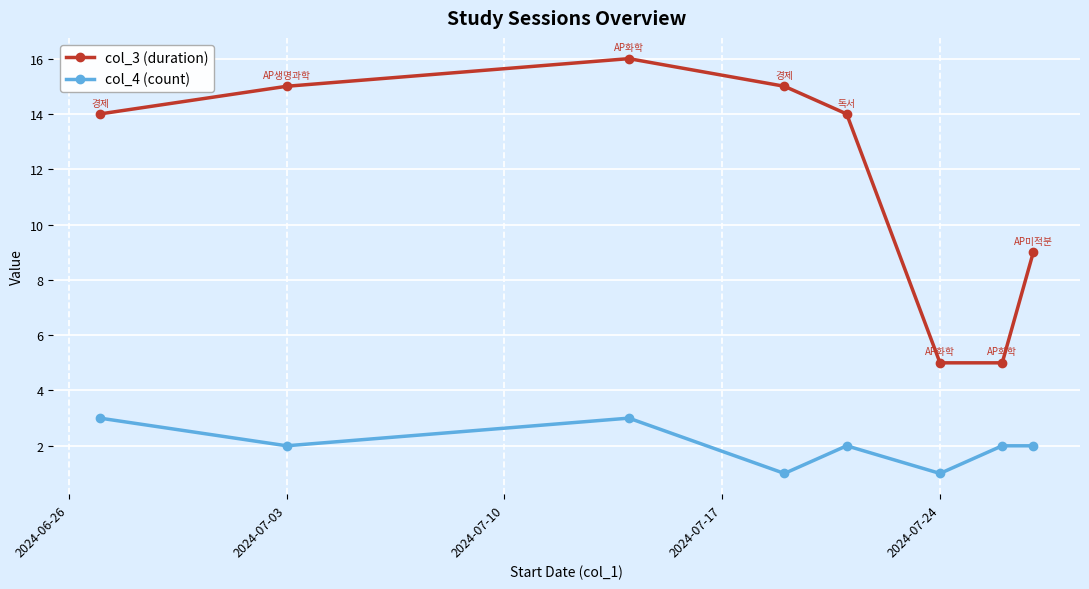

Count the number of categories in the chart.

8